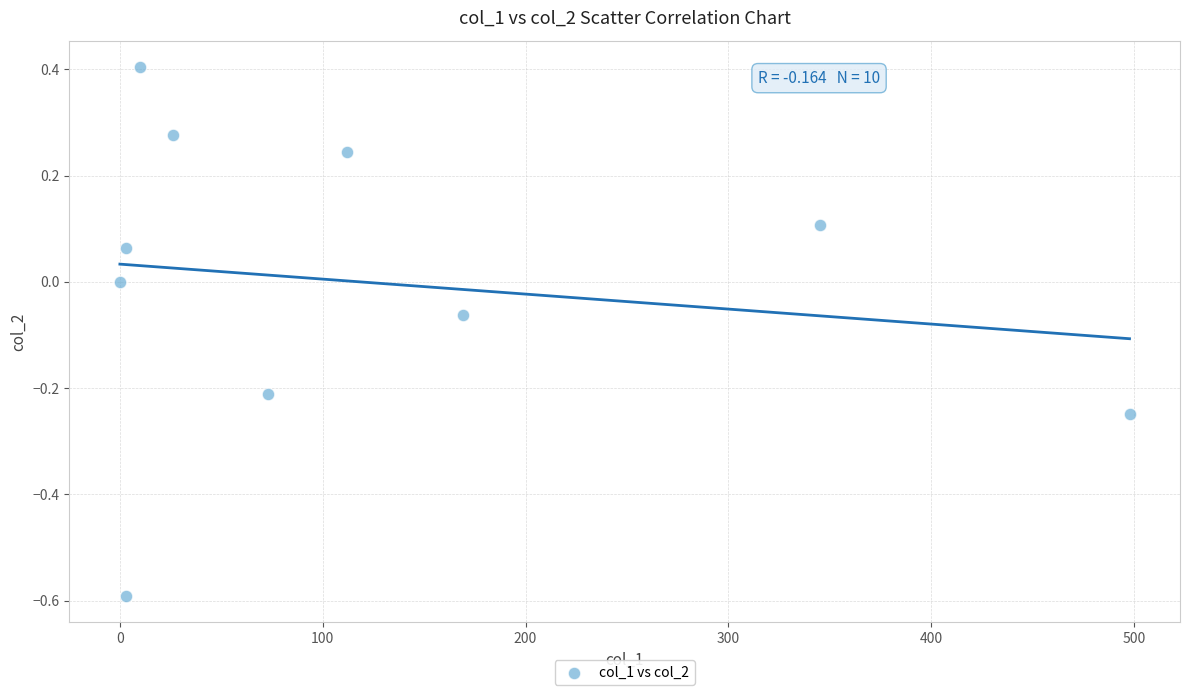

What is the average X value?

123.9